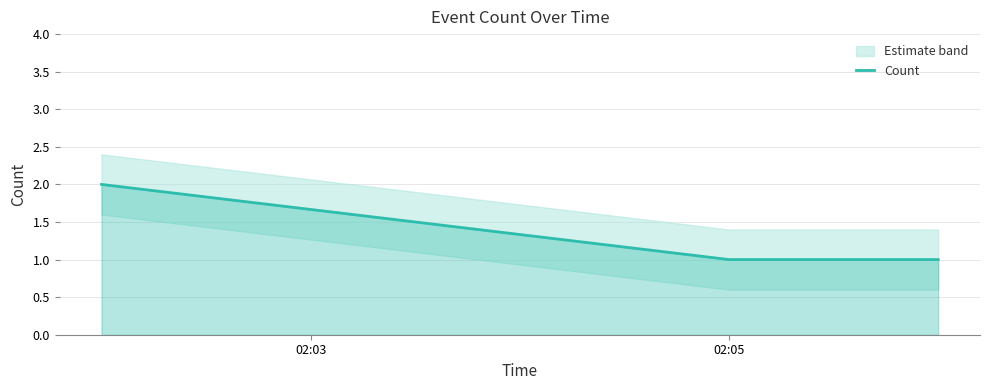

Is this an area chart (filled region under the line)?

No